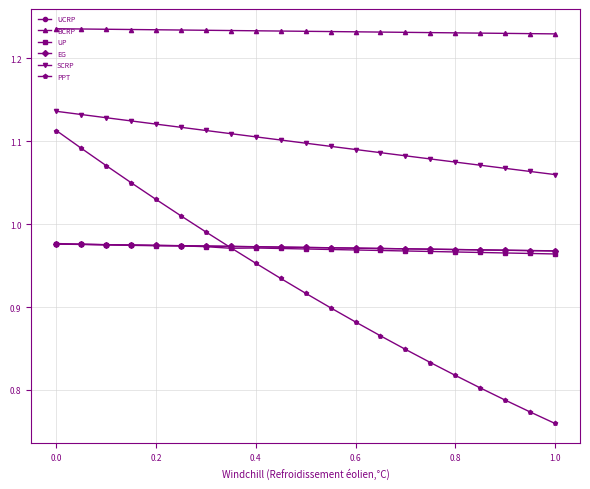

How many UCRP values are between 0 and 1?

21